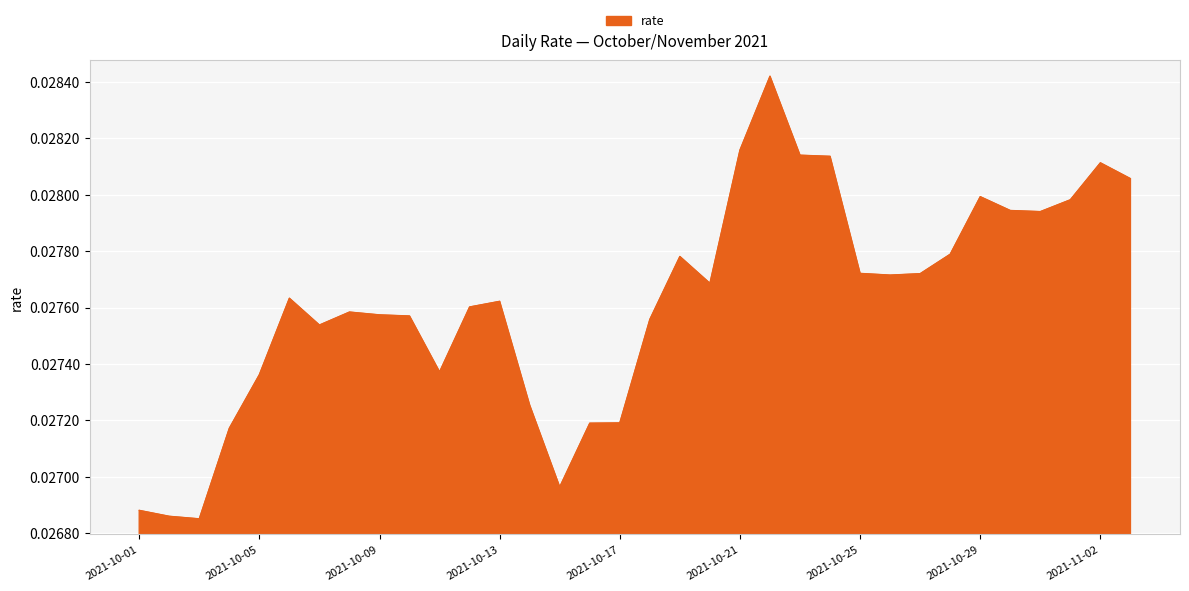

Is this an area chart (filled region under the line)?

Yes